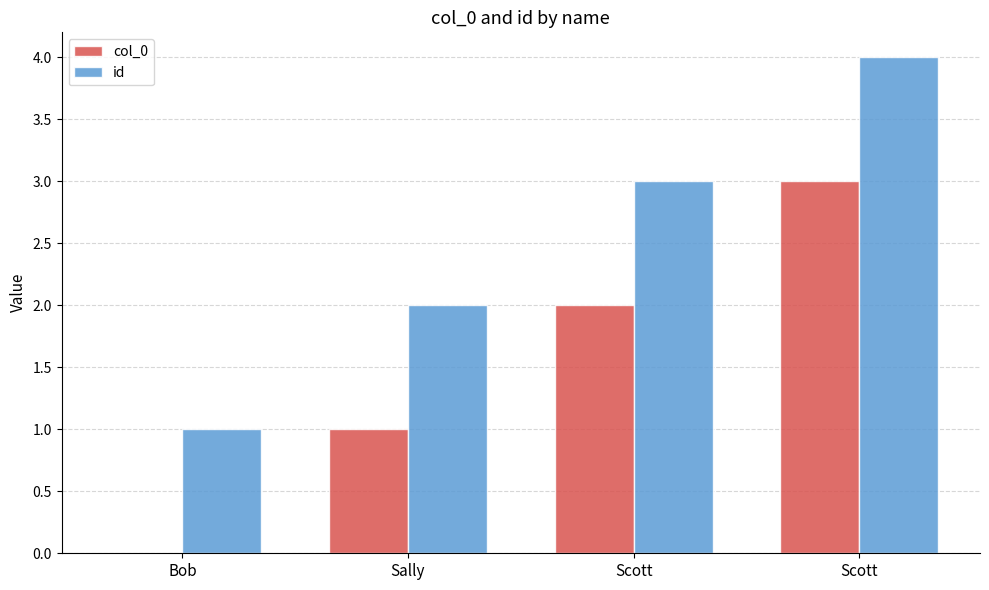

Which series has the widest spread of values?

col_0